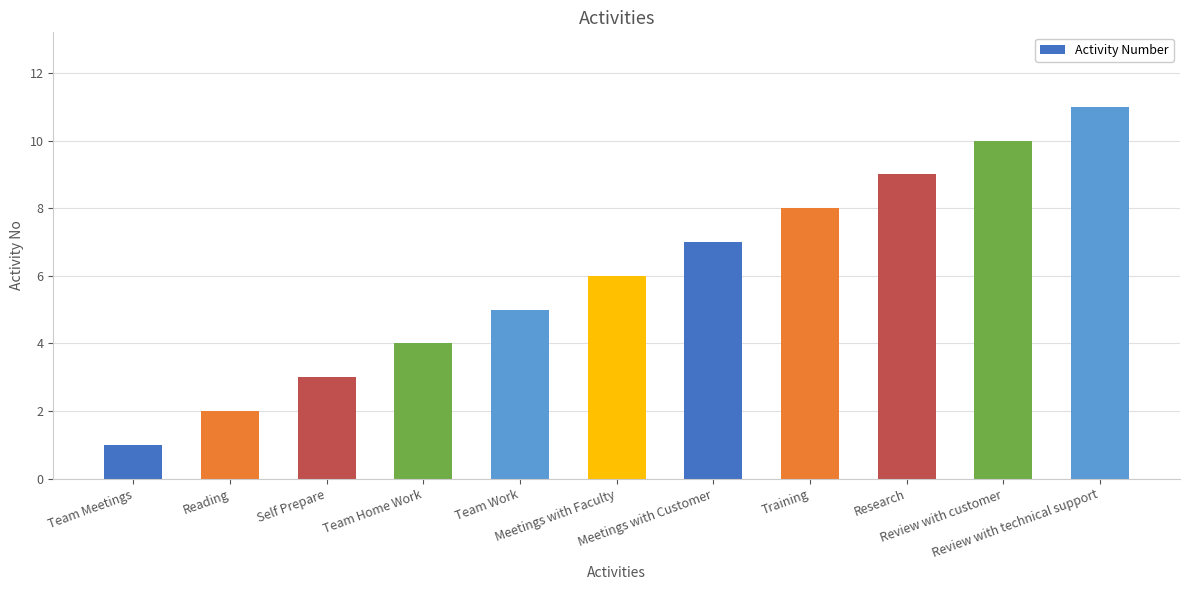

What is the average value?

6